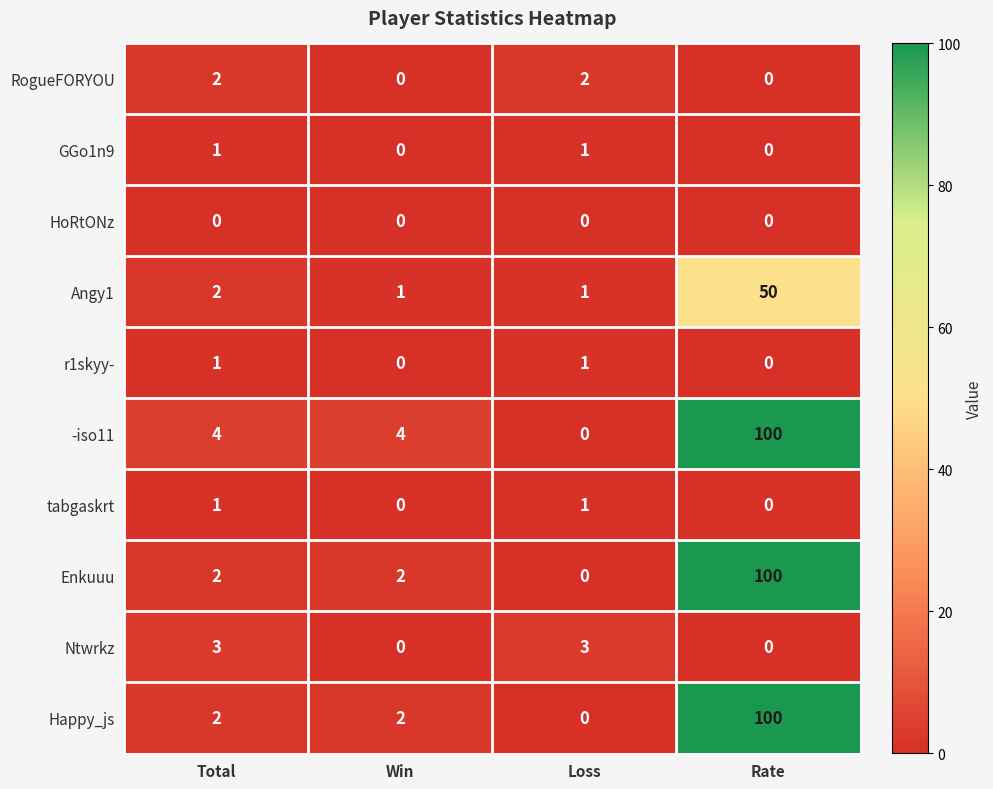

What is the total value across all series at Total?

18